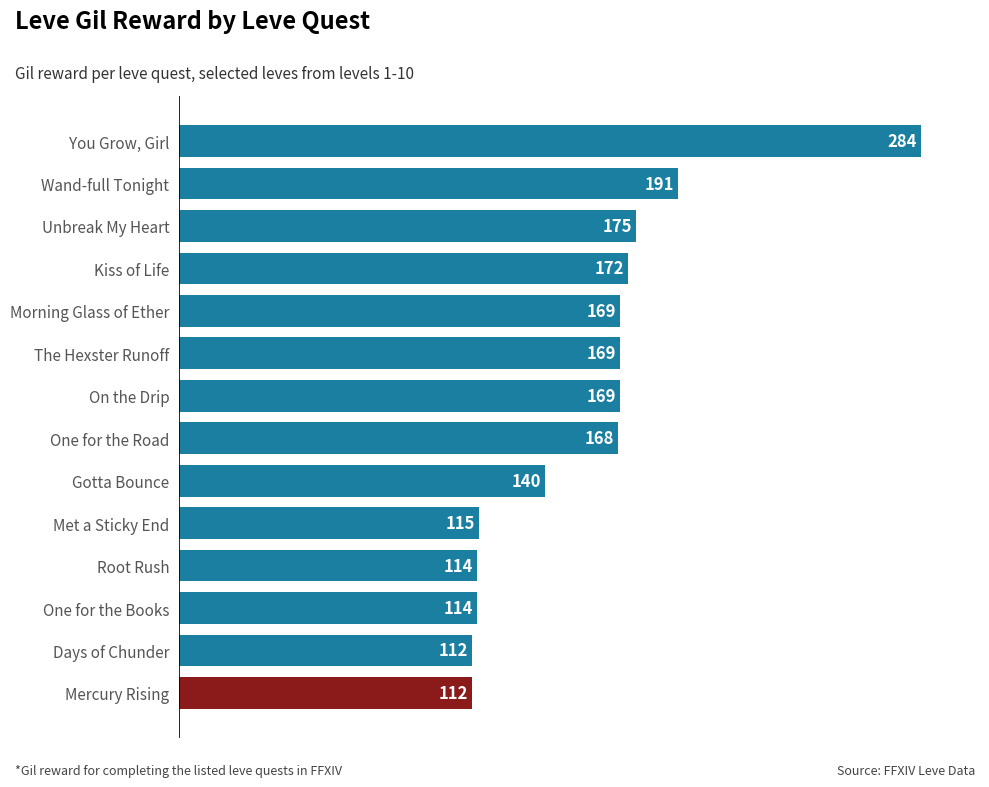

What is the greatest value displayed?

284